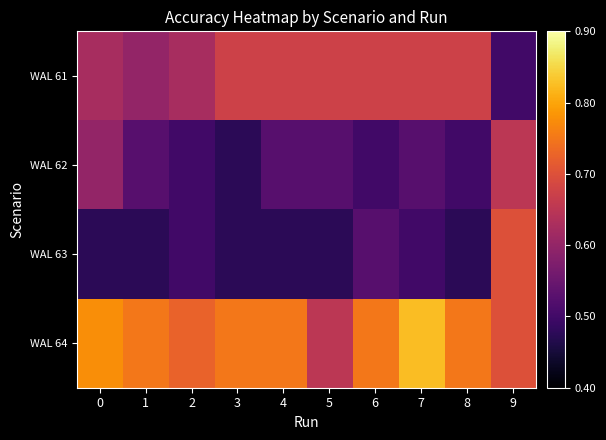

What is the greatest value displayed?

0.8